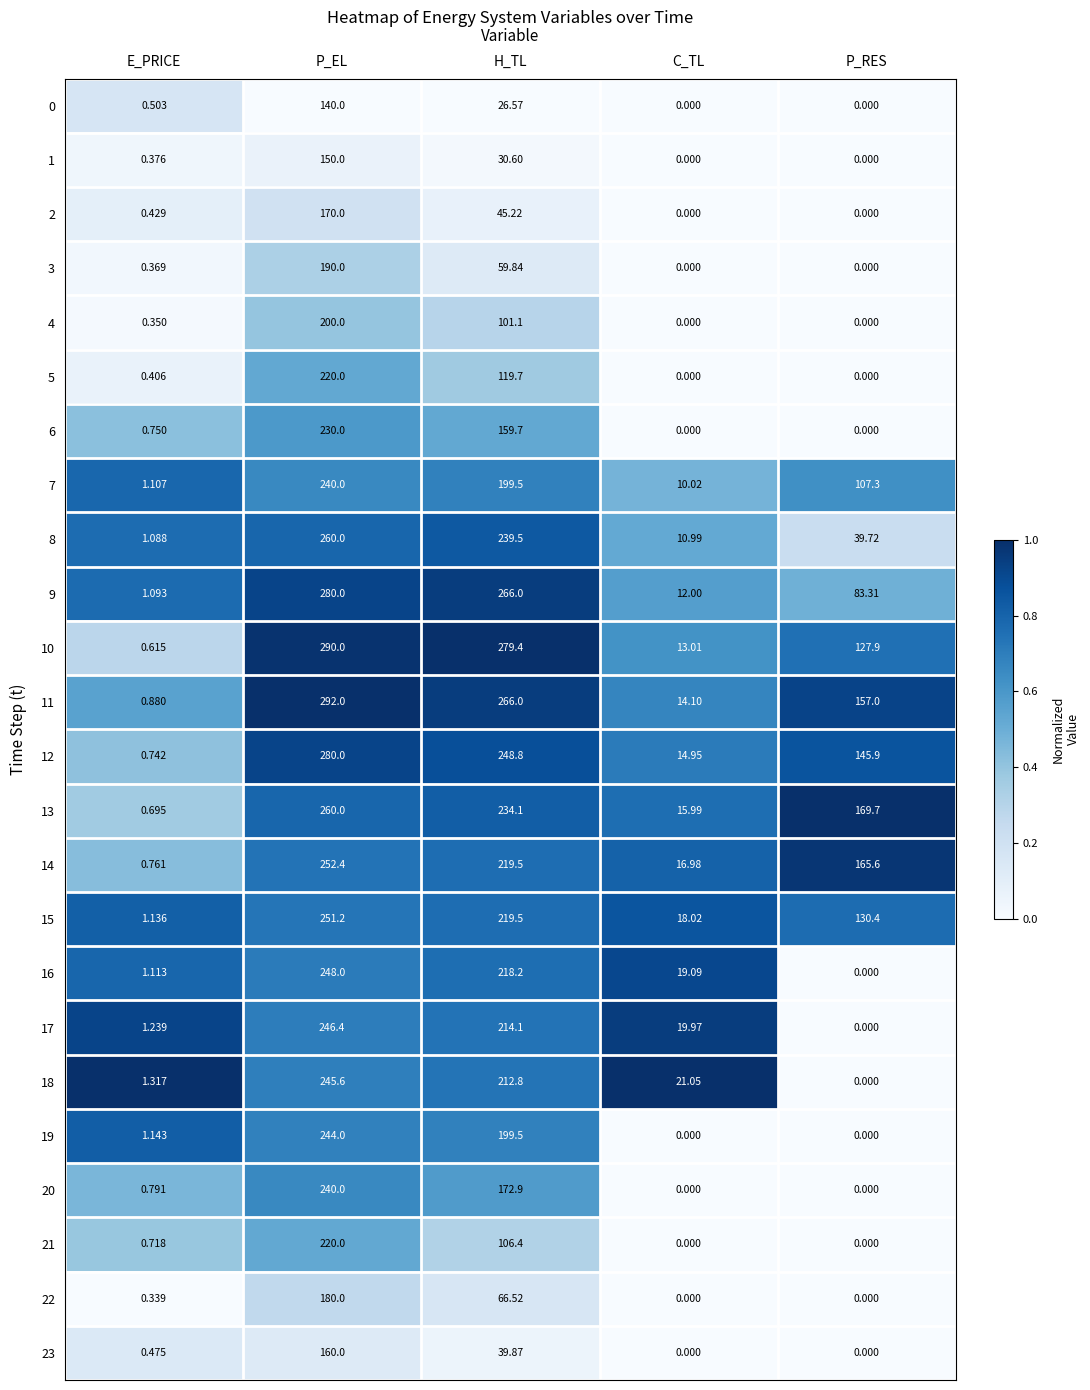

Rank the categories by 9 value from lowest to highest.

E_PRICE, C_TL, P_RES, H_TL, P_EL